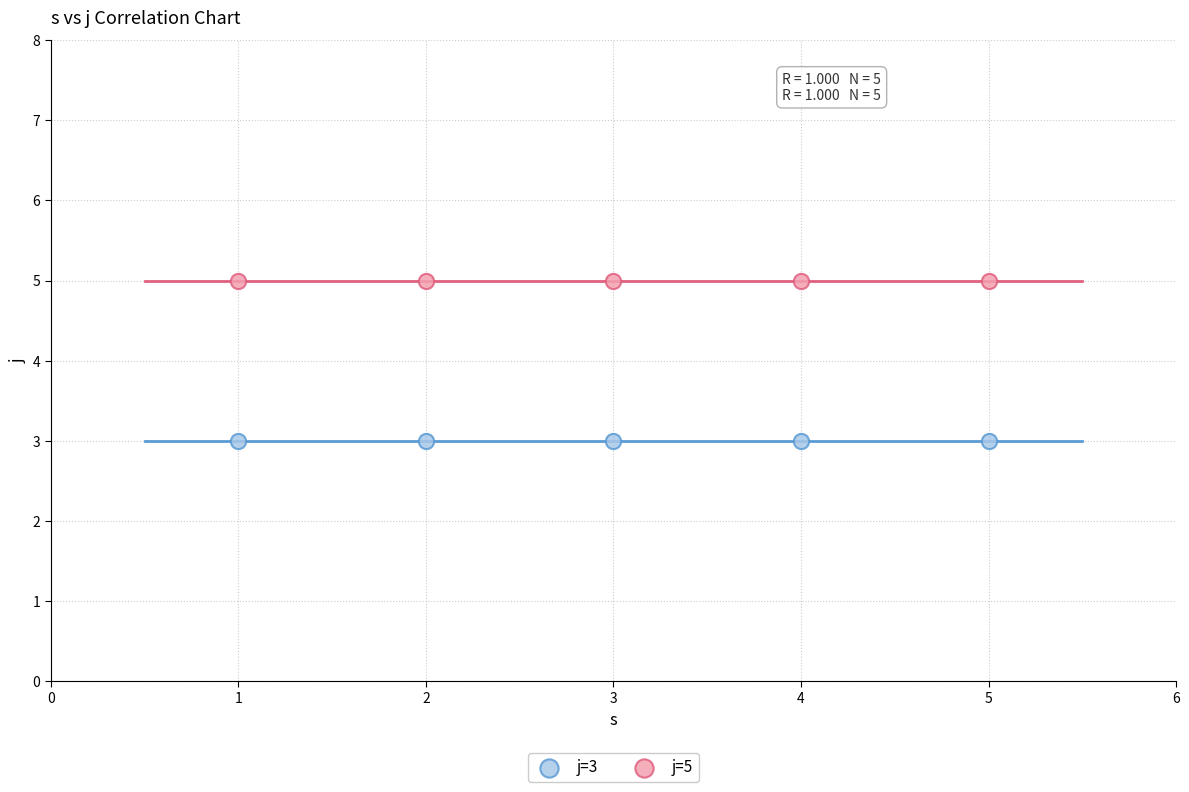

Which series contains the lowest Y value?

j=3